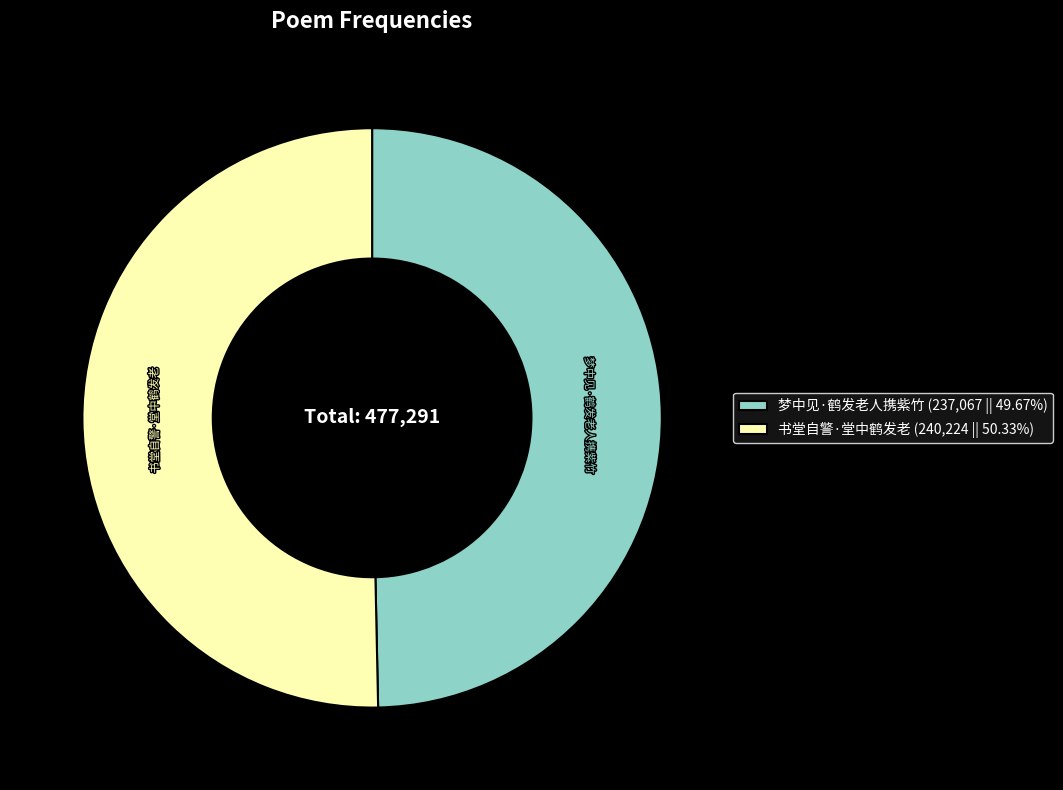

How many segments does this pie chart have?

2